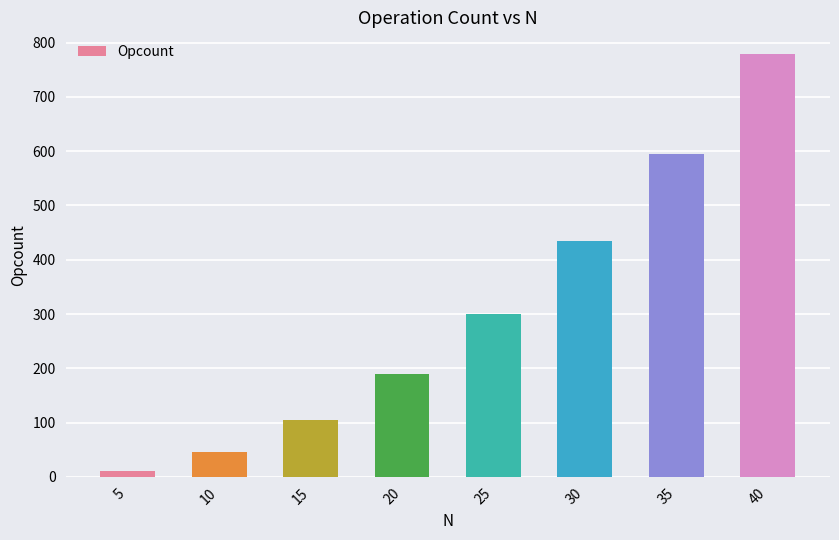

List the labels in order of value, largest first.

40, 35, 30, 25, 20, 15, 10, 5